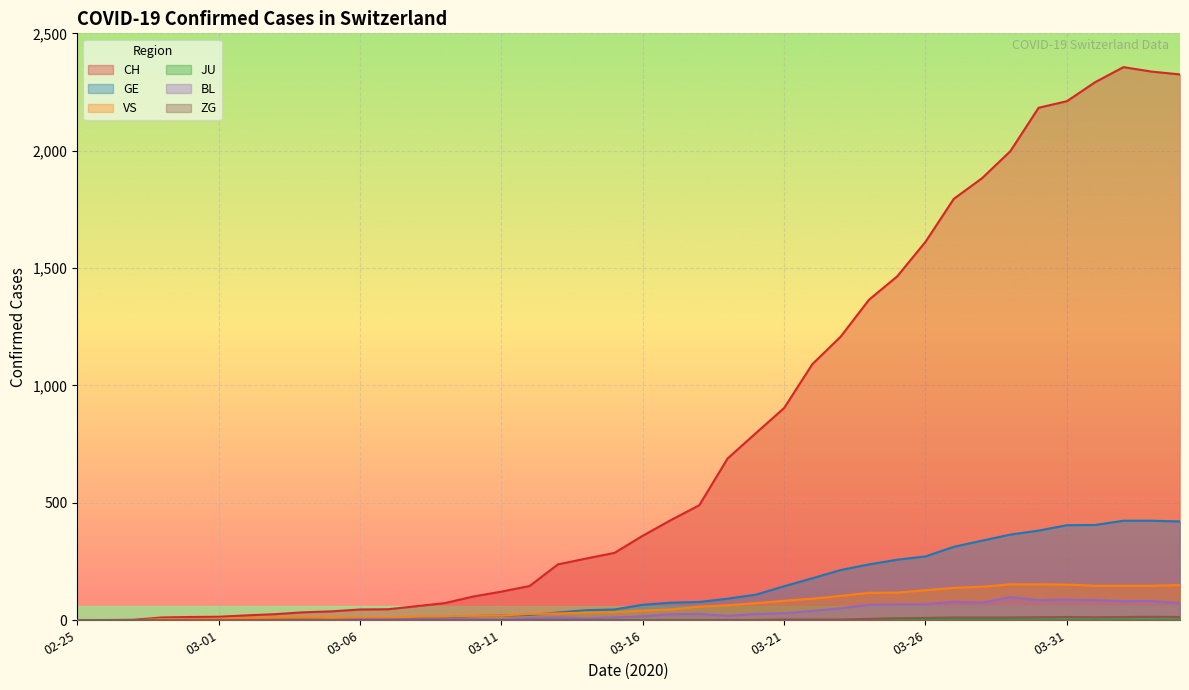

How many distinct data groups are displayed?

6